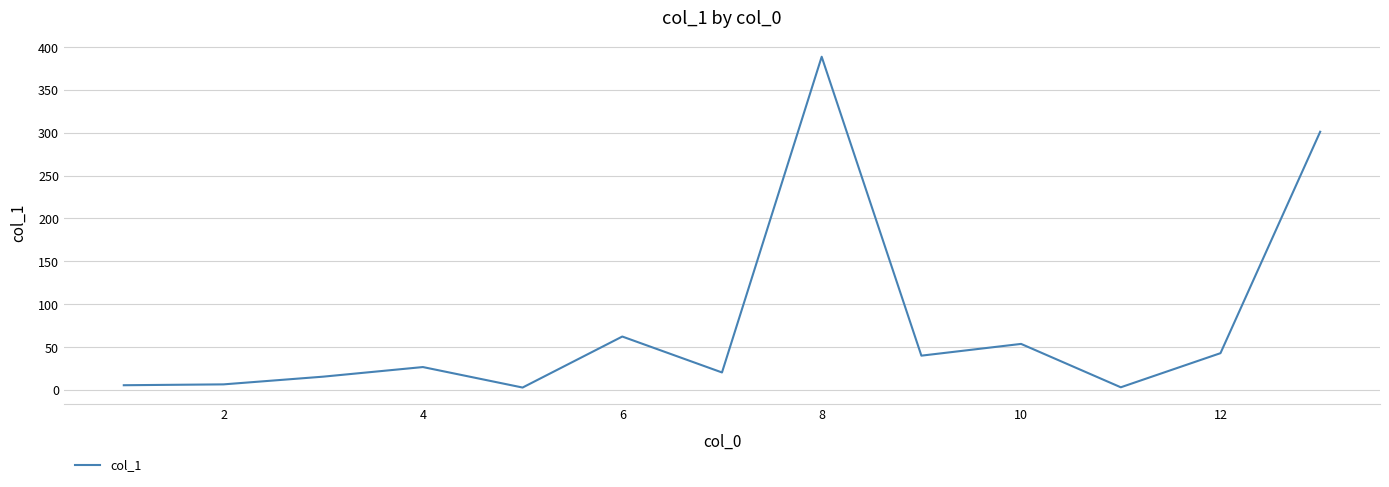

Does the chart have visible grid lines?

Yes